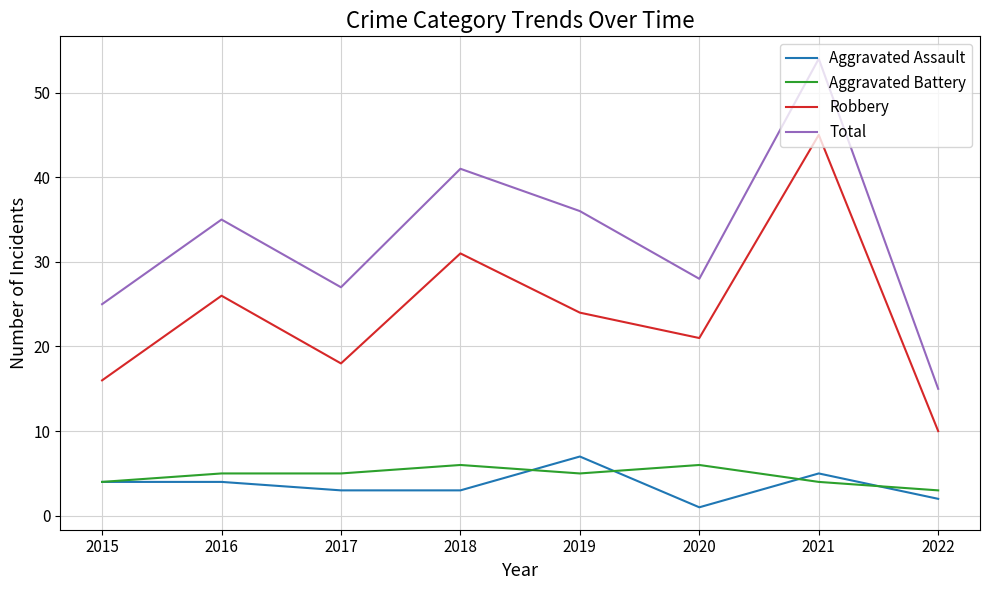

Is the value of Aggravated Assault at 2022 greater than the value of Total at 2015?

No